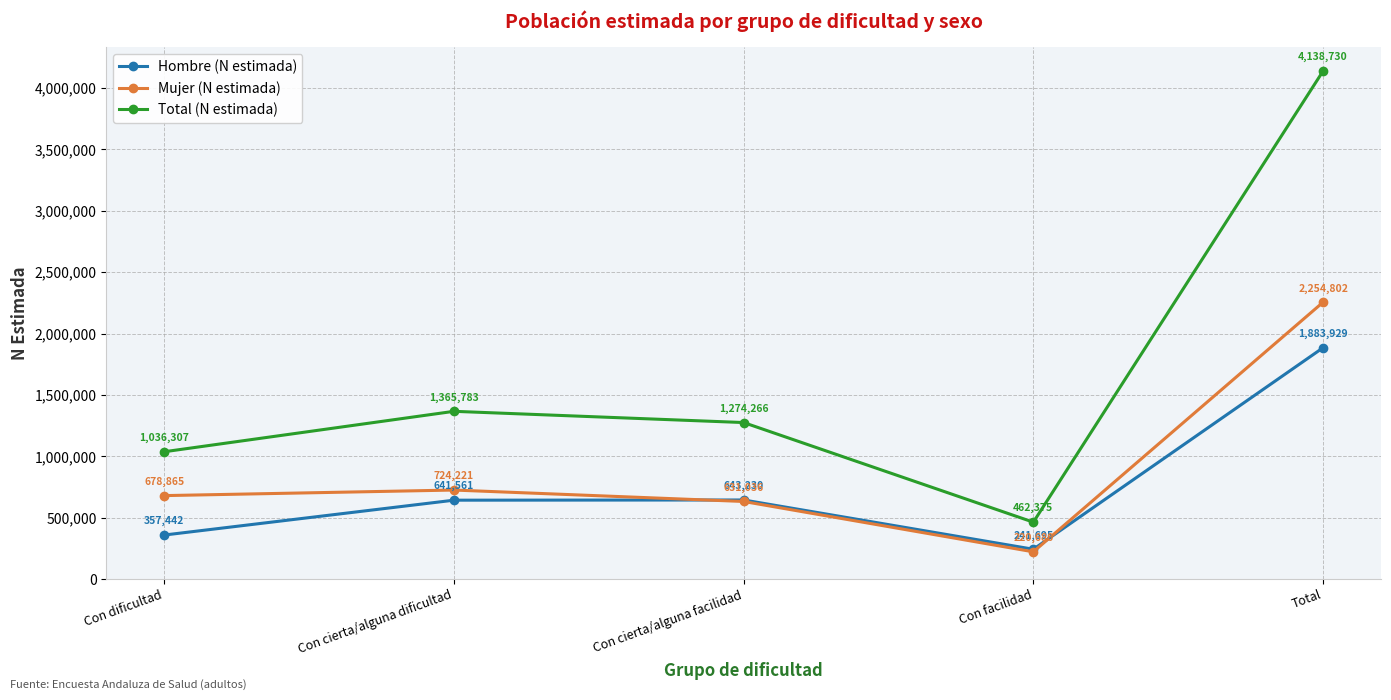

What is the difference between the Mujer (N estimada) values at Con dificultad and Con cierta/alguna facilidad?

47829